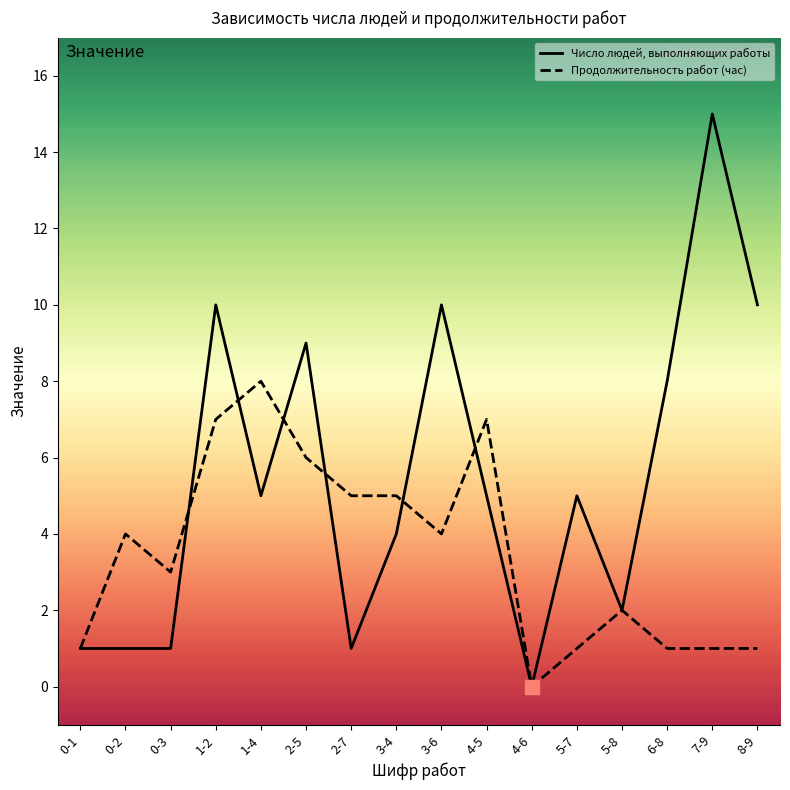

What is the average value of the Продолжительность работ (час) series?

4